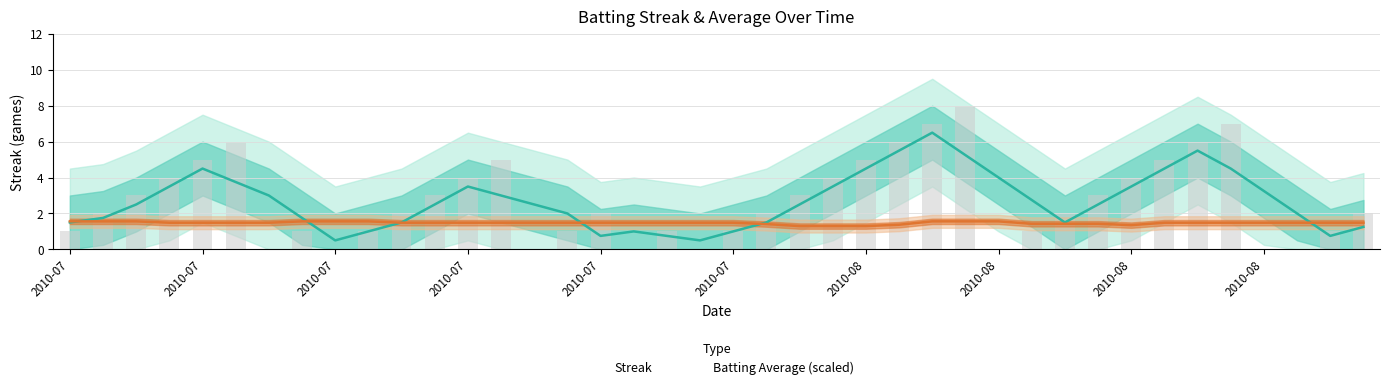

What is the approximate value at 2010-07?

2